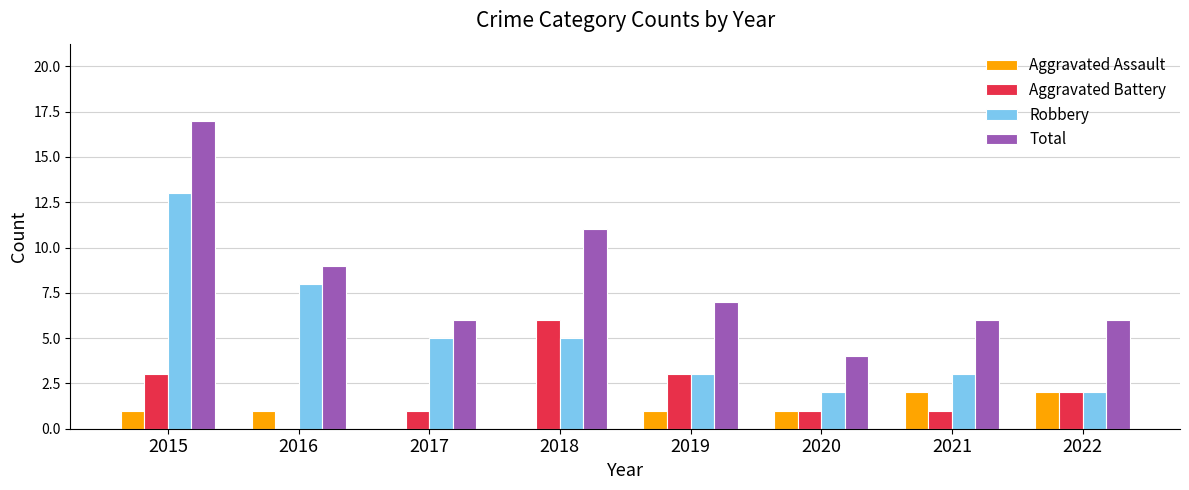

How many groups of bars are there?

8